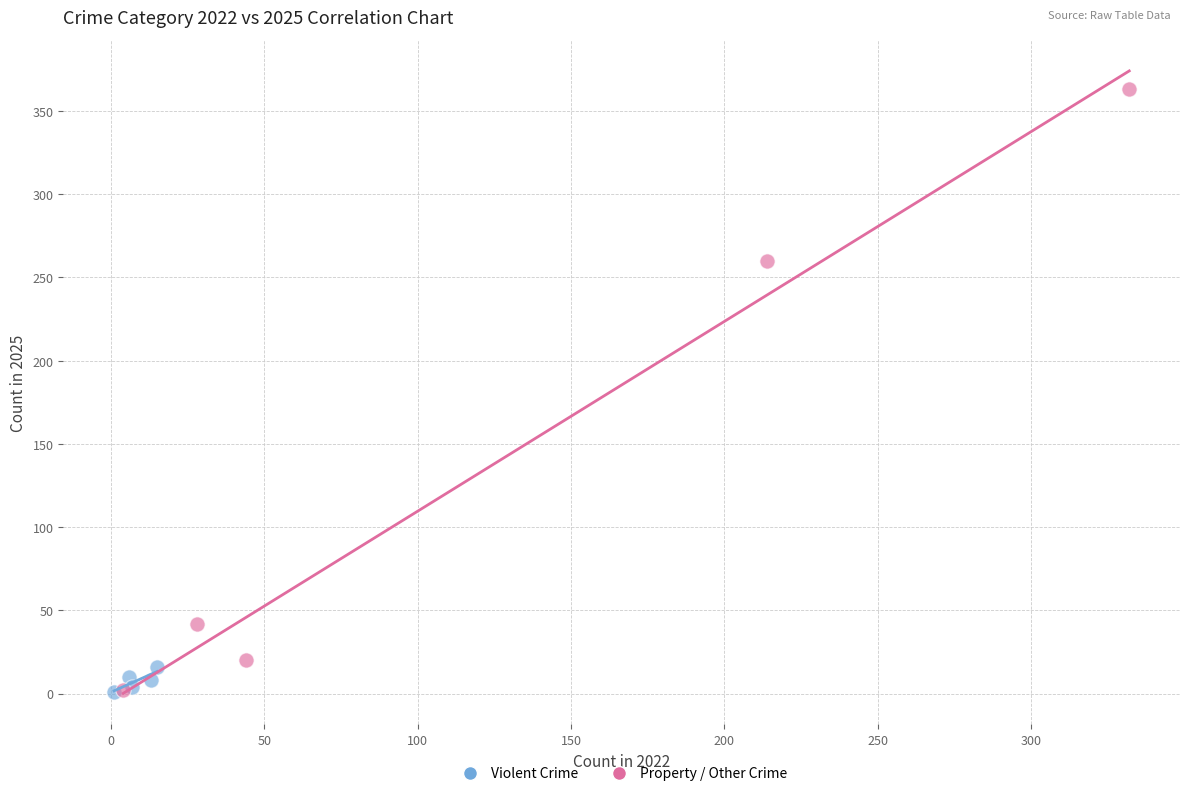

Which series has the largest Y range (max minus min)?

Property / Other Crime